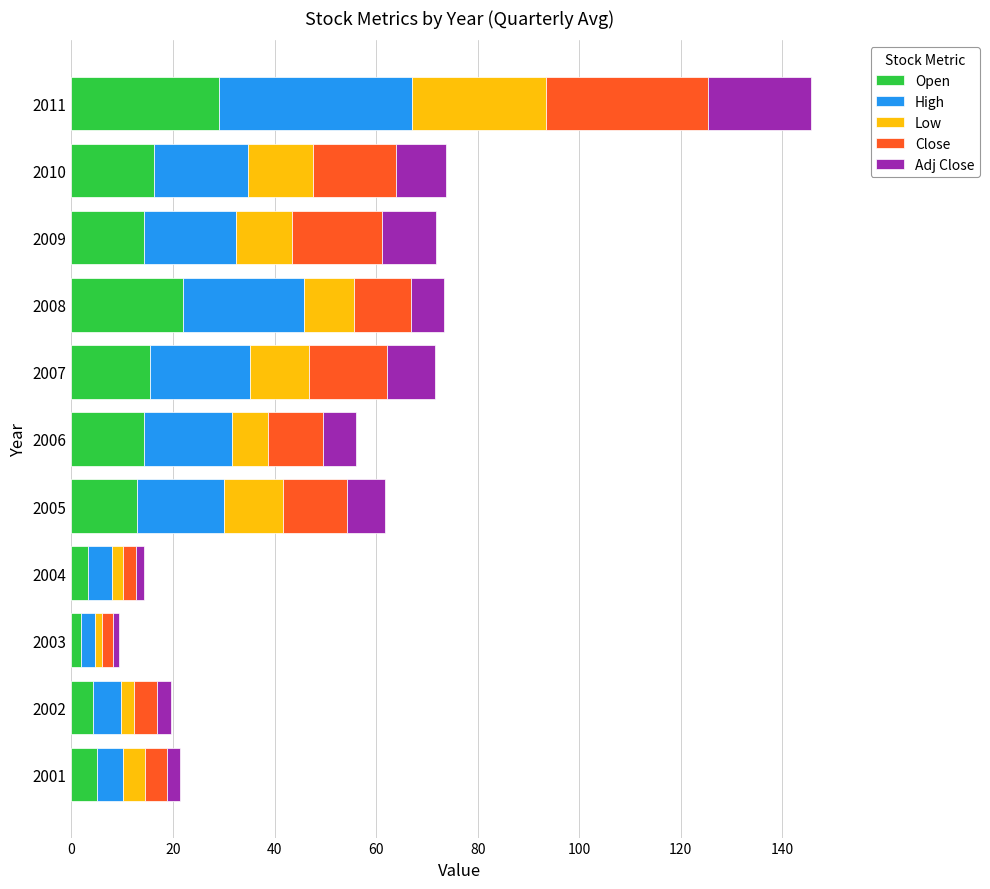

At which category is the sum across all series the highest?

2011